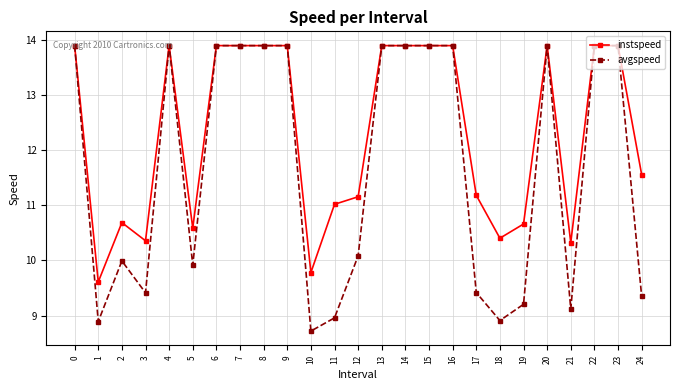

What is the sum of the avgspeed values at 8 and 17?

23.3